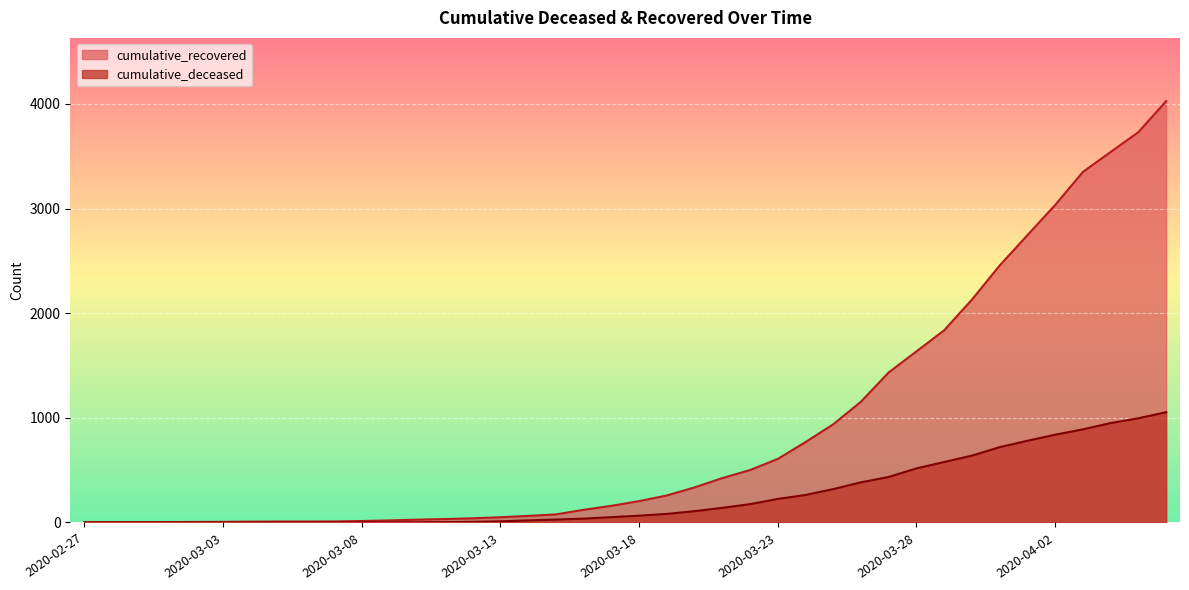

Reading left to right, transcribe all the data shown in this chart.

cumulative_recovered: 2020-02-27=3	2020-02-28=4	2020-02-29=4	2020-03-01=4	2020-03-02=5	2020-03-03=6	2020-03-04=8	2020-03-05=9	2020-03-06=9	2020-03-07=10	2020-03-08=14	2020-03-09=20	2020-03-10=27	2020-03-11=33	2020-03-12=40	2020-03-13=50	2020-03-14=63	2020-03-15=77	2020-03-16=121	2020-03-17=159	2020-03-18=204	2020-03-19=258	2020-03-20=335	2020-03-21=424	2020-03-22=501	2020-03-23=607	2020-03-24=768	2020-03-25=938	2020-03-26=1154	2020-03-27=1434	2020-03-28=1635	2020-03-29=1837	2020-03-30=2130	2020-03-31=2456	2020-04-01=2746	2020-04-02=3034	2020-04-03=3350	2020-04-04=3541	2020-04-05=3730	2020-04-06=4027
cumulative_deceased: 2020-02-27=0	2020-02-28=0	2020-02-29=0	2020-03-01=0	2020-03-02=0	2020-03-03=0	2020-03-04=0	2020-03-05=0	2020-03-06=0	2020-03-07=1	2020-03-08=2	2020-03-09=2	2020-03-10=2	2020-03-11=4	2020-03-12=6	2020-03-13=11	2020-03-14=20	2020-03-15=28	2020-03-16=37	2020-03-17=51	2020-03-18=65	2020-03-19=82	2020-03-20=108	2020-03-21=140	2020-03-22=175	2020-03-23=225	2020-03-24=263	2020-03-25=319	2020-03-26=384	2020-03-27=435	2020-03-28=517	2020-03-29=578	2020-03-30=639	2020-03-31=720	2020-04-01=781	2020-04-02=839	2020-04-03=890	2020-04-04=950	2020-04-05=996	2020-04-06=1054